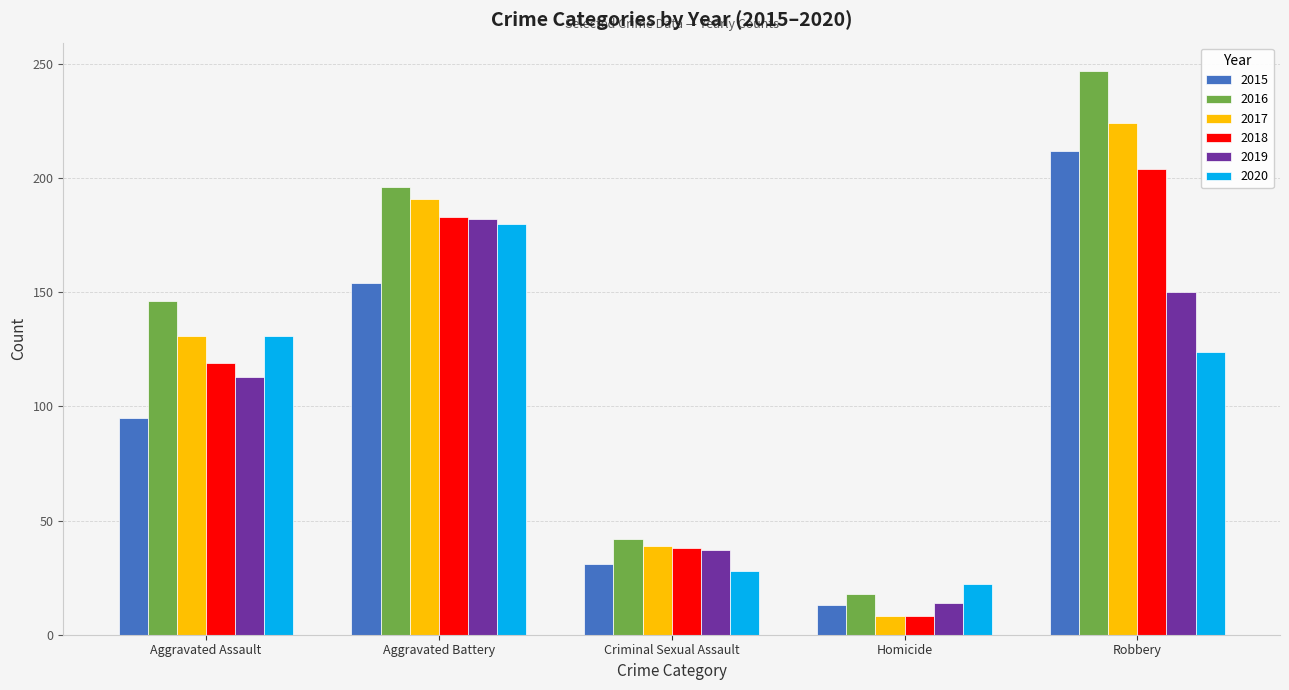

Which series has the widest spread of values?

2016